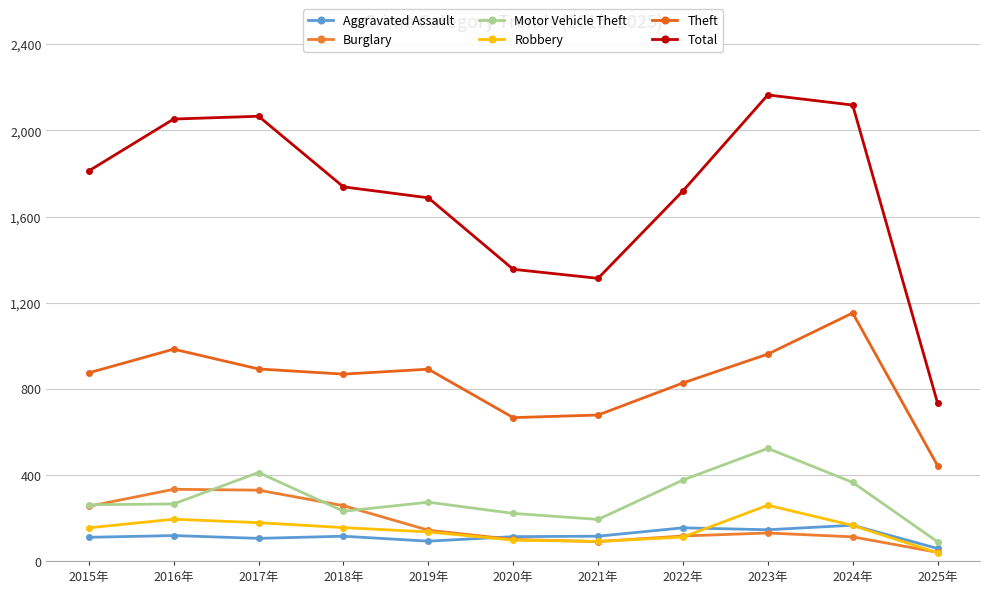

Reading left to right, what are all the values shown in this chart?

Aggravated Assault: 110	118	105	115	92	113	115	154	145	166	58
Burglary: 254	333	329	257	143	100	90	116	130	112	40
Motor Vehicle Theft: 261	265	411	231	273	221	193	376	523	365	89
Robbery: 154	194	178	155	135	97	91	111	259	165	38
Theft: 874	984	892	868	891	666	678	827	961	1152	443
Total: 1812	2053	2066	1738	1687	1355	1313	1719	2165	2118	734